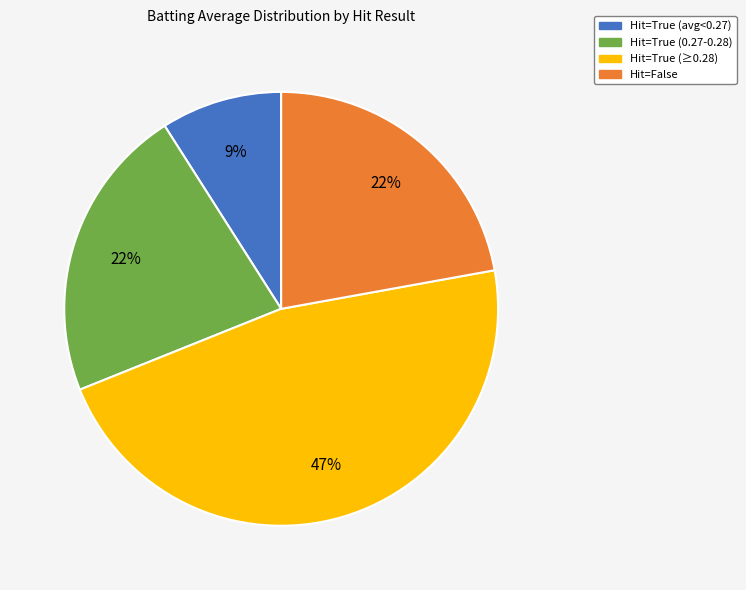

Does any single category account for the majority?

No